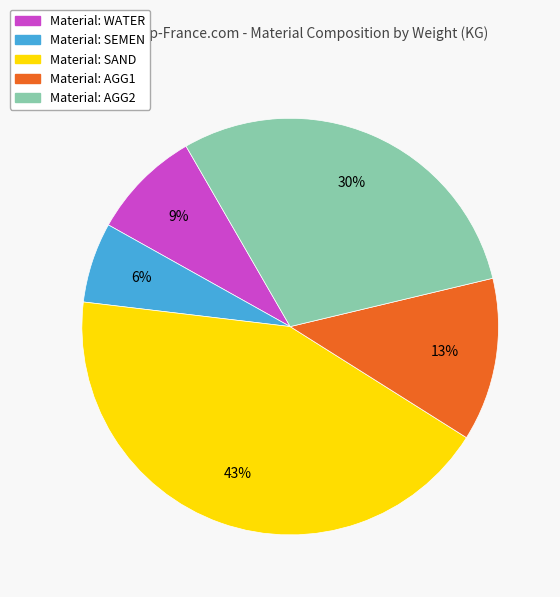

Is there a majority slice in this chart?

No